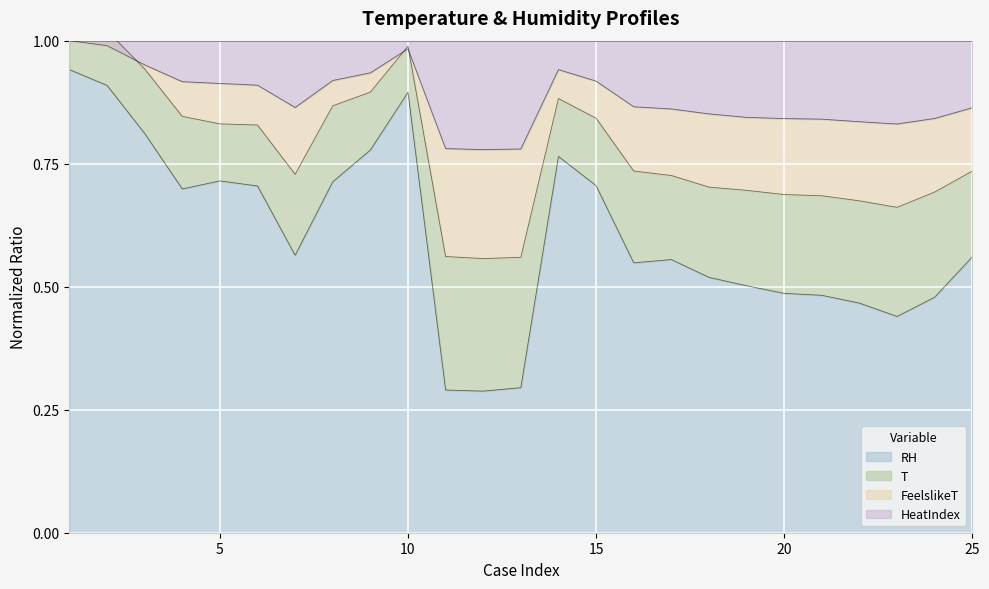

True or false: FeelslikeT and HeatIndex cross at least once.

False